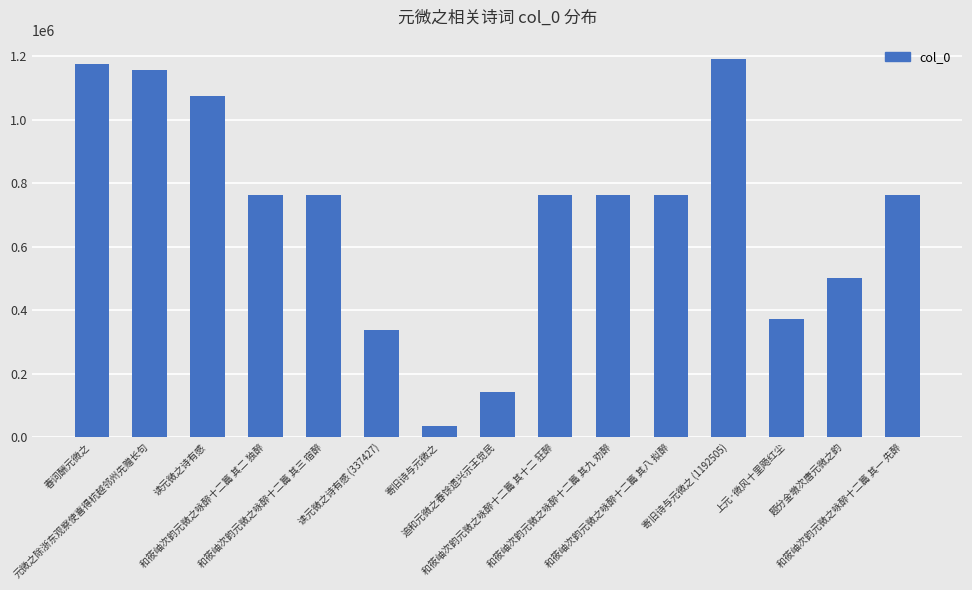

What is the greatest value displayed?

1192505